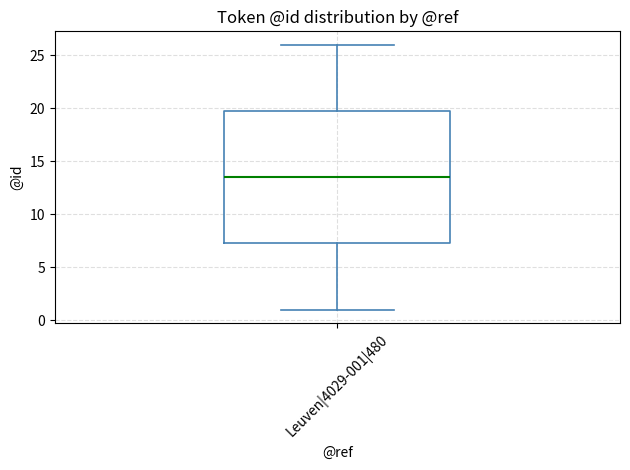

Where is the lower edge of the box for Leuven|4029-001|480 on the y-axis? The values are not printed on the chart, so give them approximately, as read against the axis.

7.5